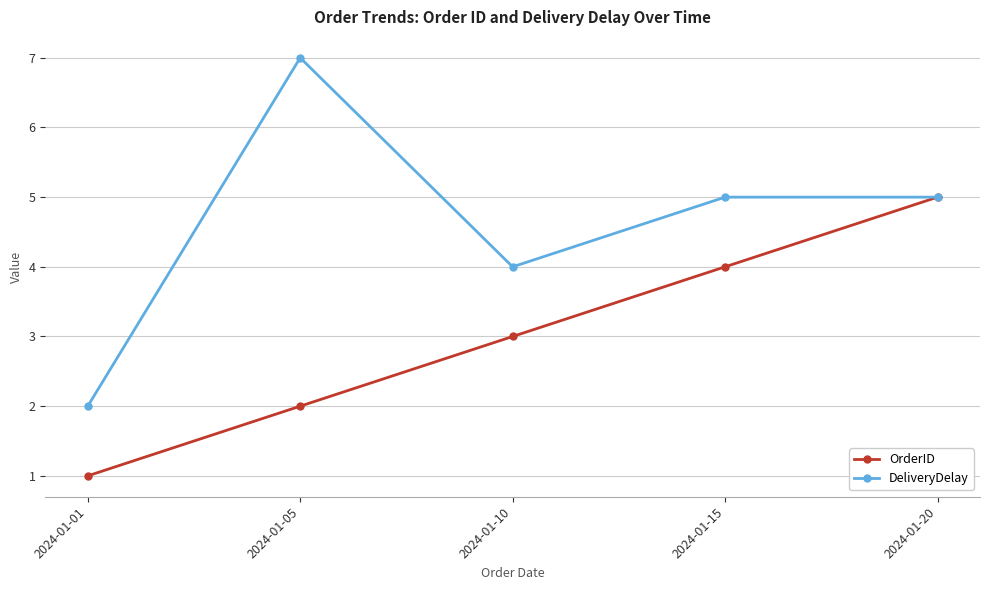

Is the value of OrderID at 2024-01-20 greater than the value of DeliveryDelay at 2024-01-10?

Yes